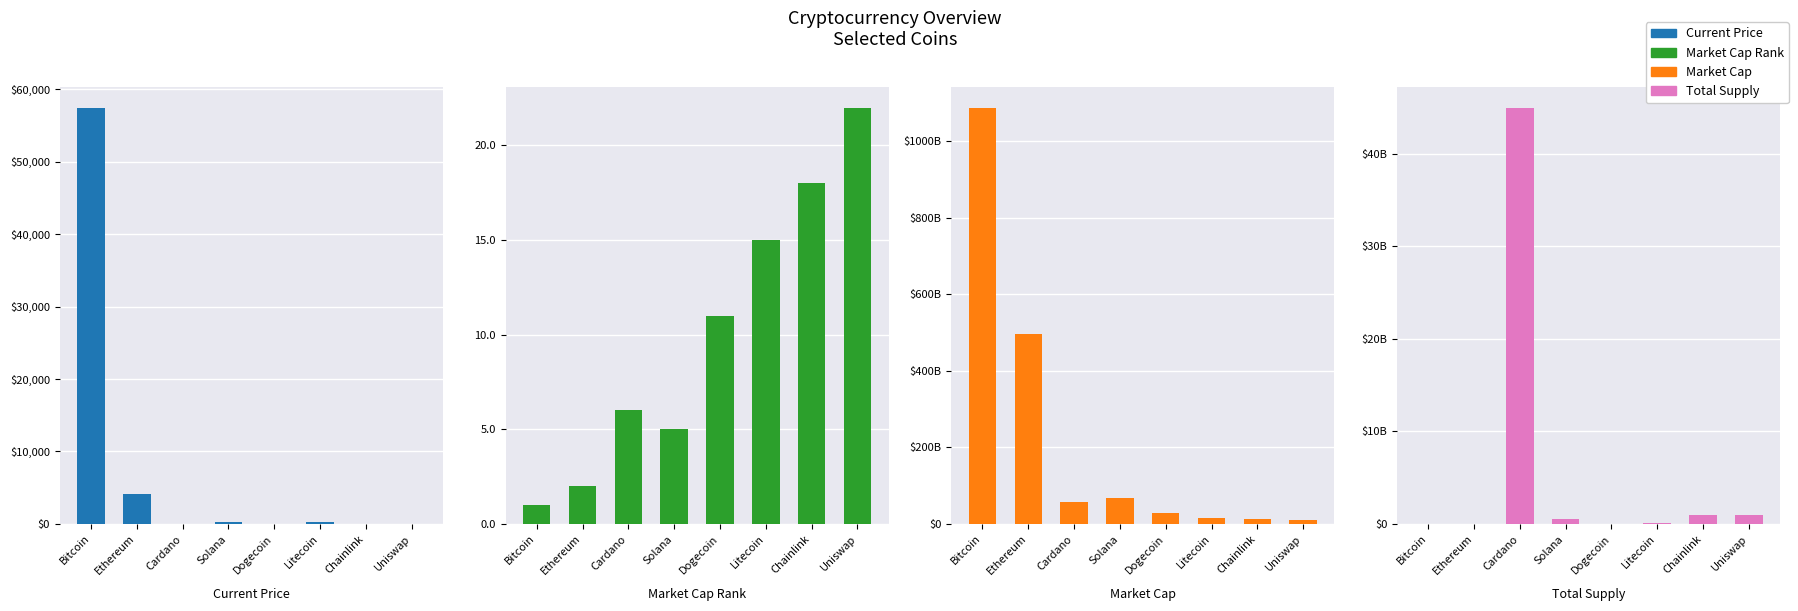

What is the difference between the highest and lowest values at Ethereum?

495951401137.0